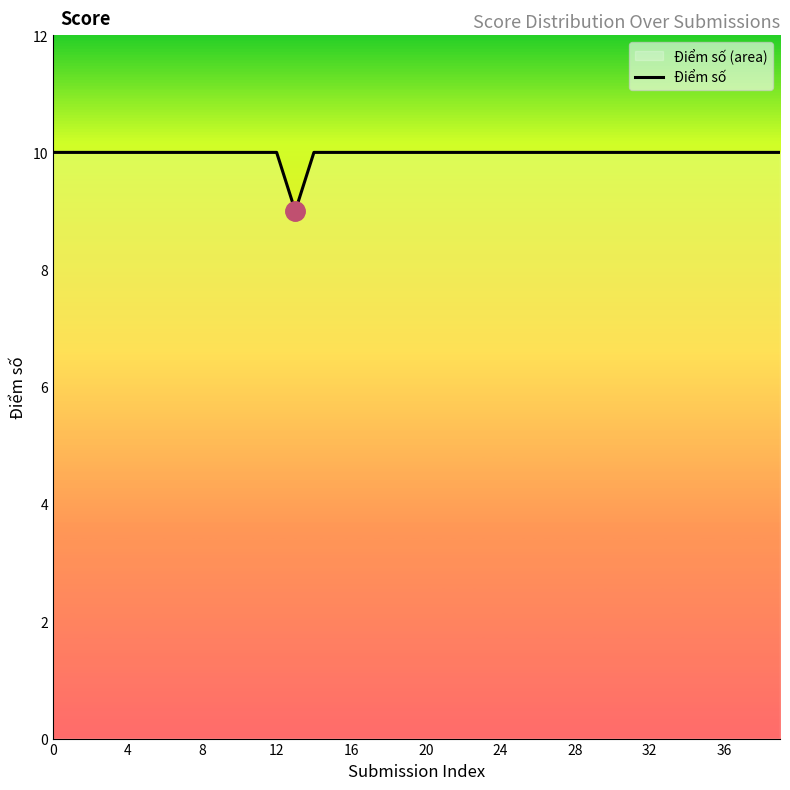

Is this an area chart (filled region under the line)?

No